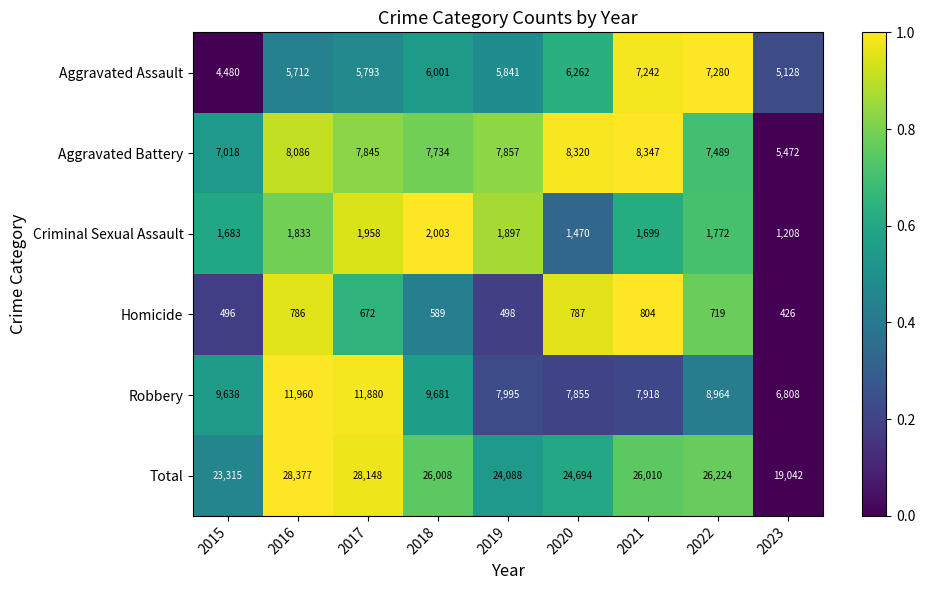

What is the spread (max minus min) of values at 2021?

25206